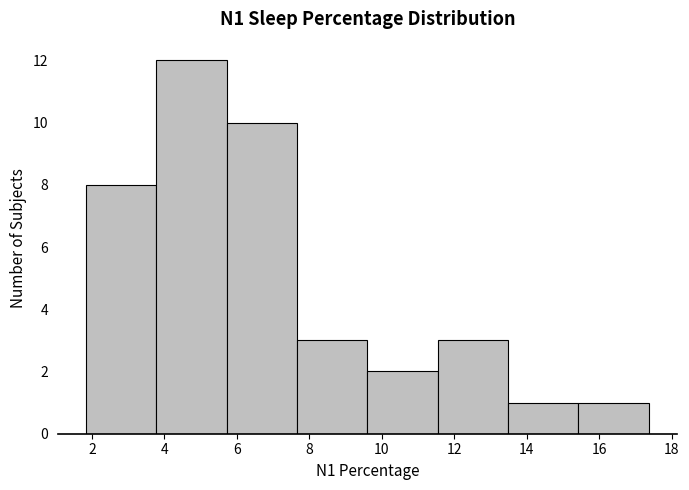

Reading left to right, list every bar in this chart as the range it spans on the x-axis followed by its height. Neither the bar edges nor the heights are printed on the chart, so give them approximately, as read against the axes.

1.8 to 3.8: 8
3.8 to 5.8: 12
5.8 to 7.6: 10
7.6 to 9.6: 3
9.6 to 11.6: 2
11.6 to 13.4: 3
13.4 to 15.4: 1
15.4 to 17.4: 1